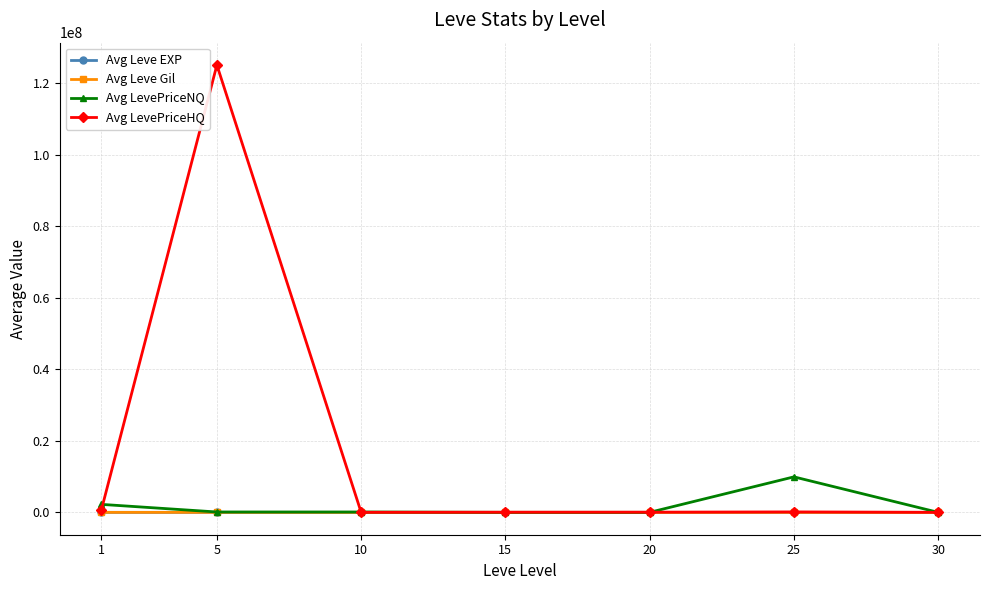

Where do Avg LevePriceNQ and Avg LevePriceHQ first cross each other?

1 and 5